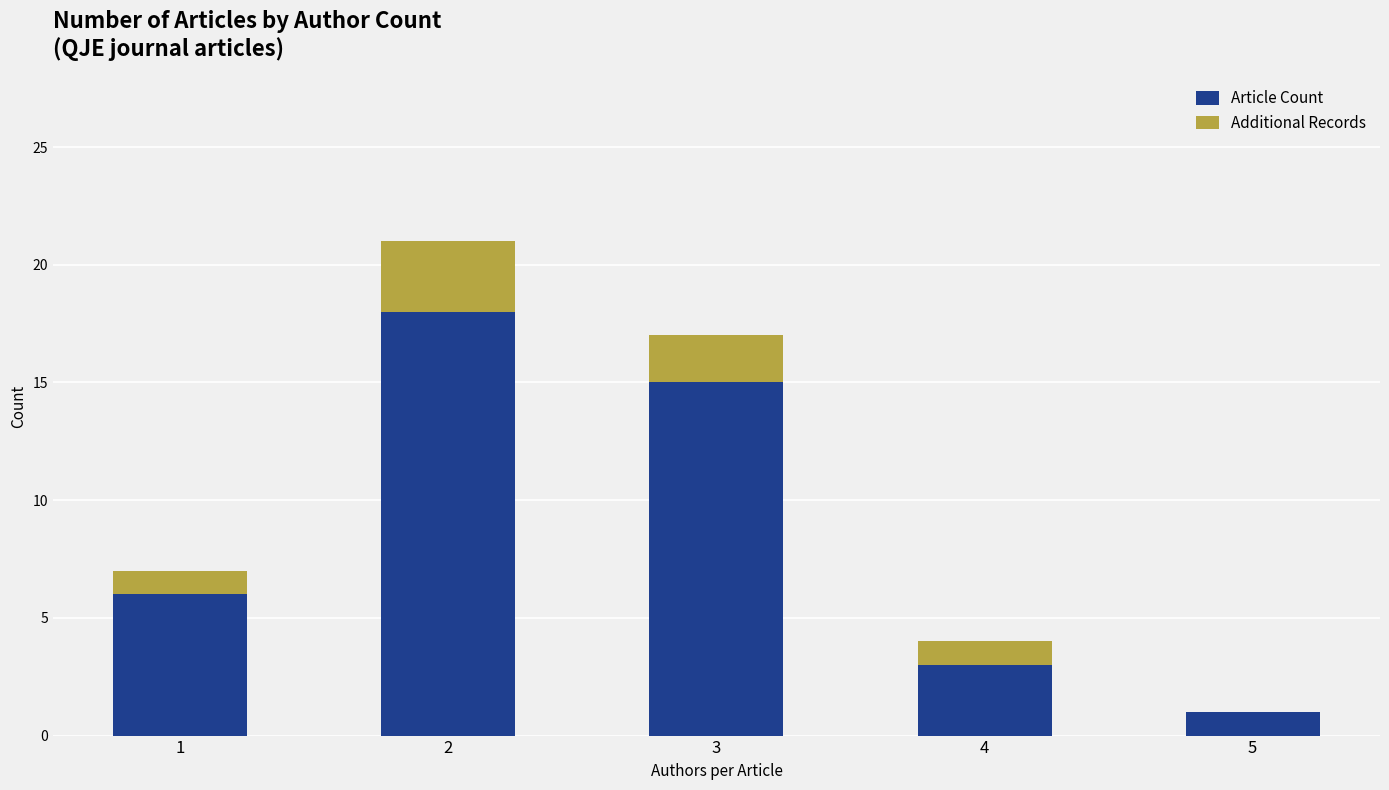

The Article Count series shows 26 at 2. True or false?

False